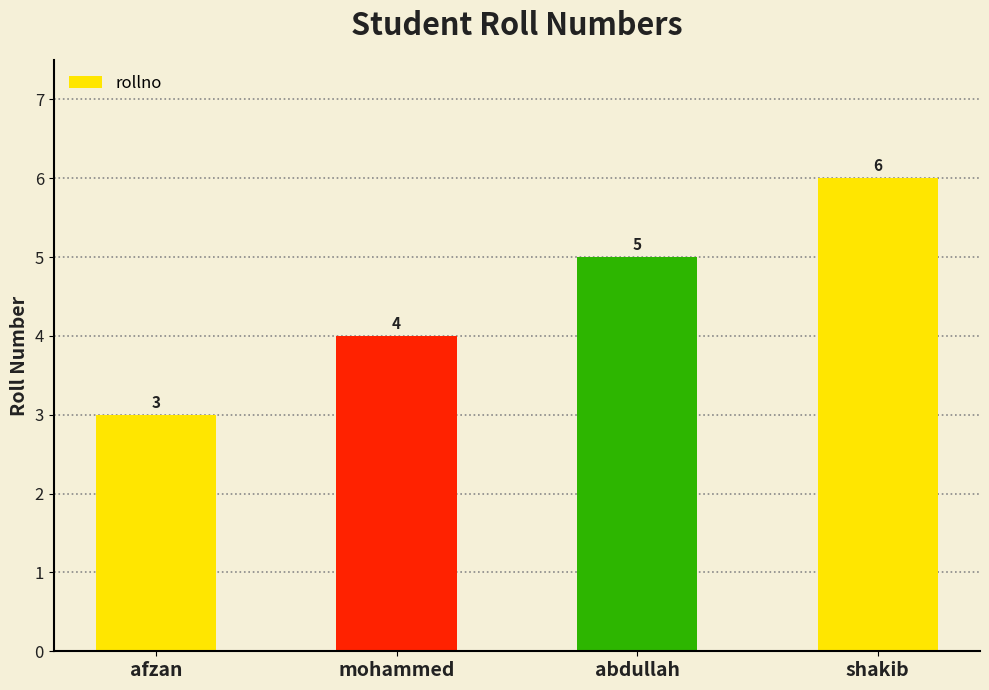

What is the sum of all values?

18